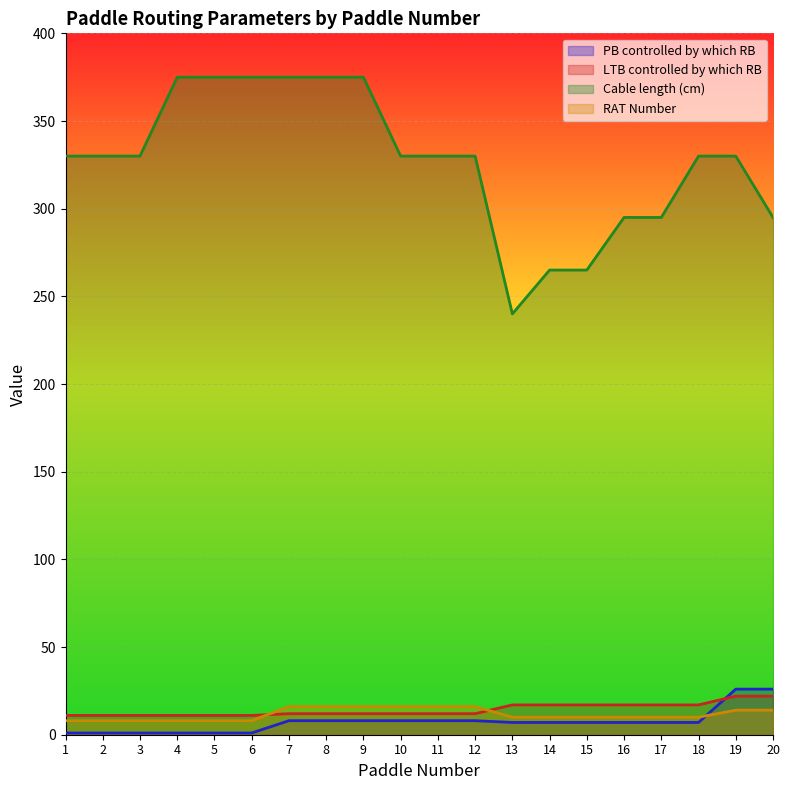

How many lines are shown in the chart?

4